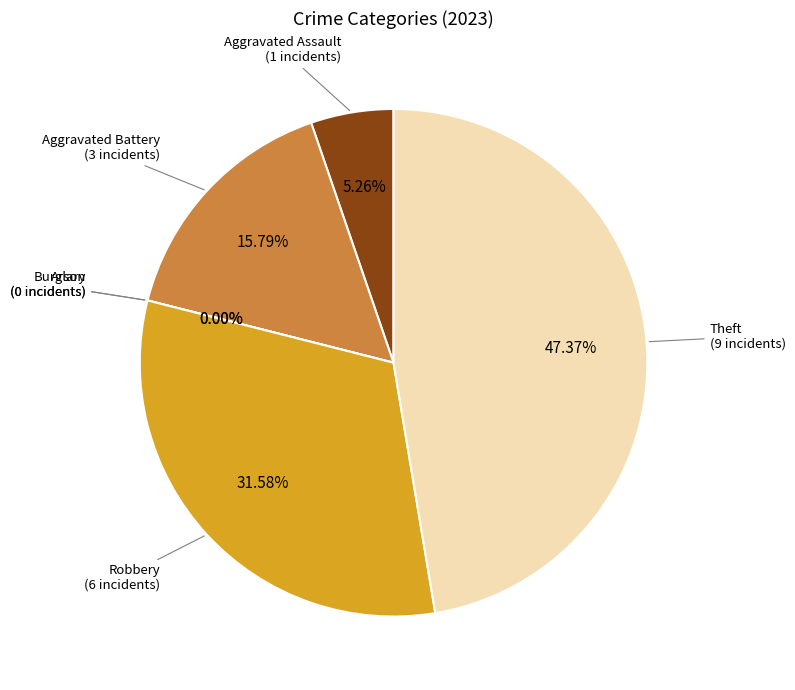

What is the ratio of the value at Aggravated Battery to the value at Theft?

0.3